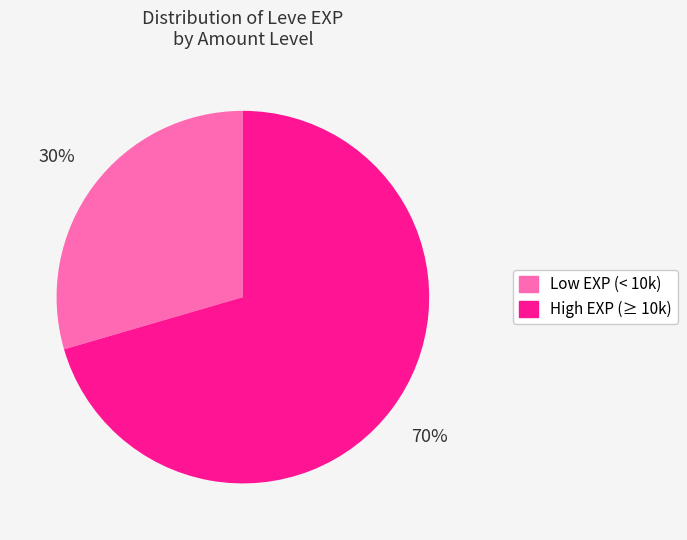

Is there any slice that represents more than half of the pie?

Yes